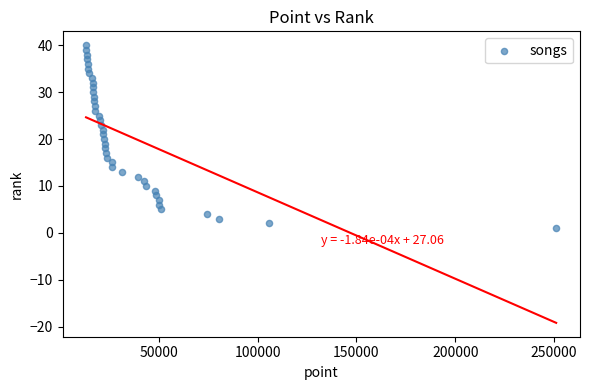

What is the range of Y values (max minus min)?

39